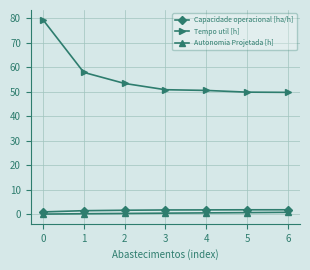

What is the total value across all series at 1?

59.7